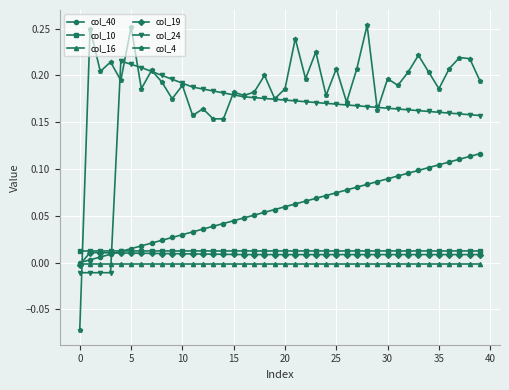

Which series has the widest spread of values?

col_4